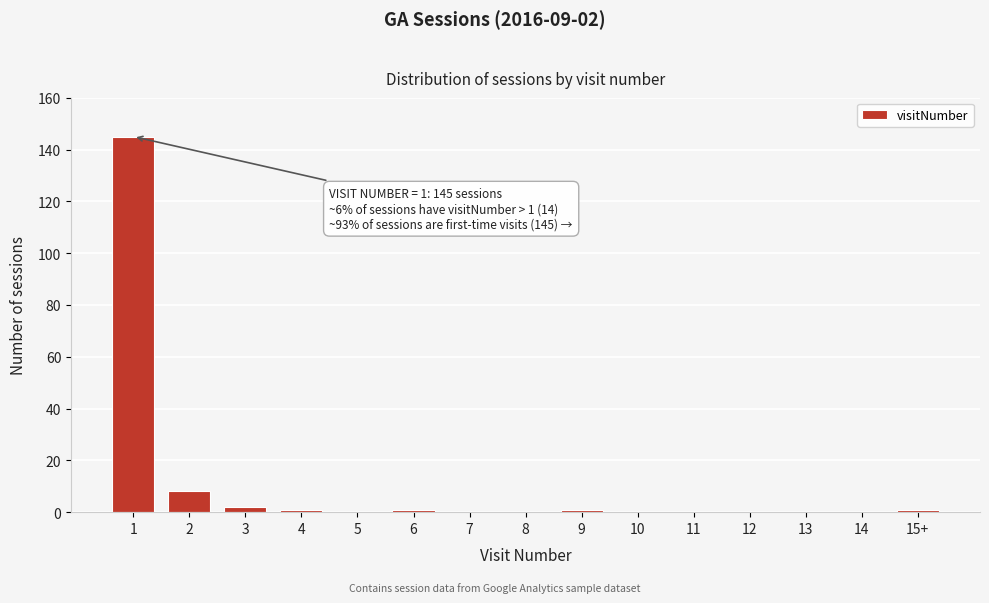

Reading left to right, transcribe all the data shown in this chart.

1=145	2=8	3=2	4=1	5=0	6=1	7=0	8=0	9=1	10=0	11=0	12=0	13=0	14=0	15+=1